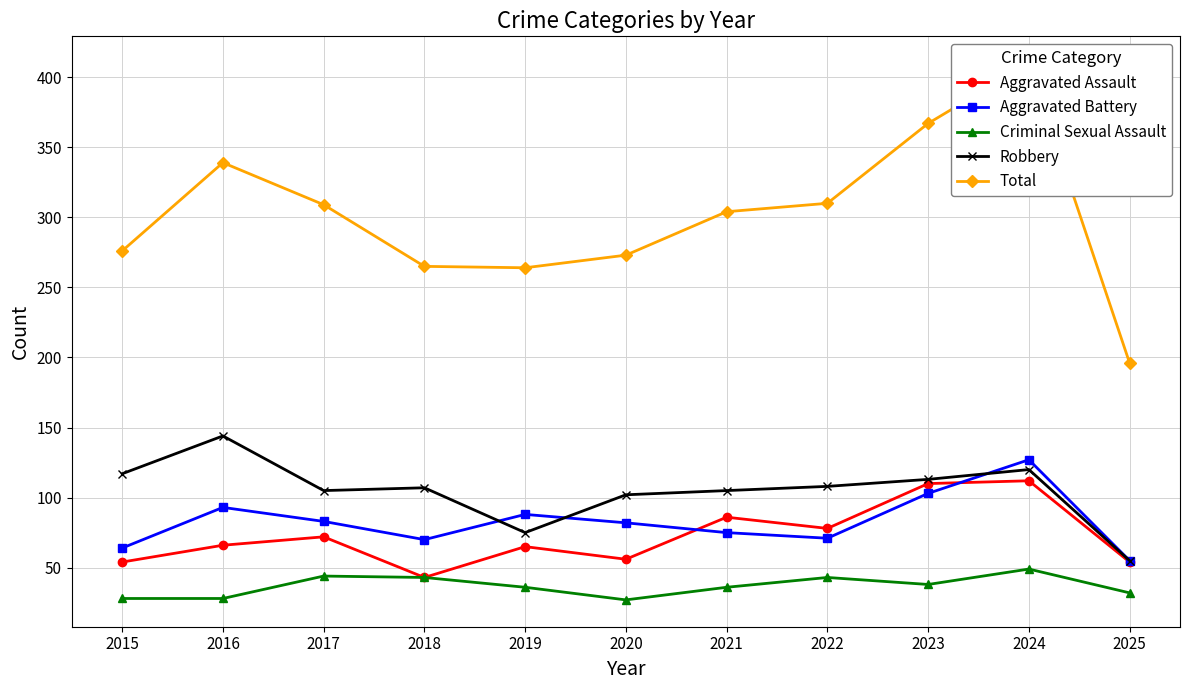

Rank the series by their maximum value, from highest to lowest.

Total, Robbery, Aggravated Battery, Aggravated Assault, Criminal Sexual Assault